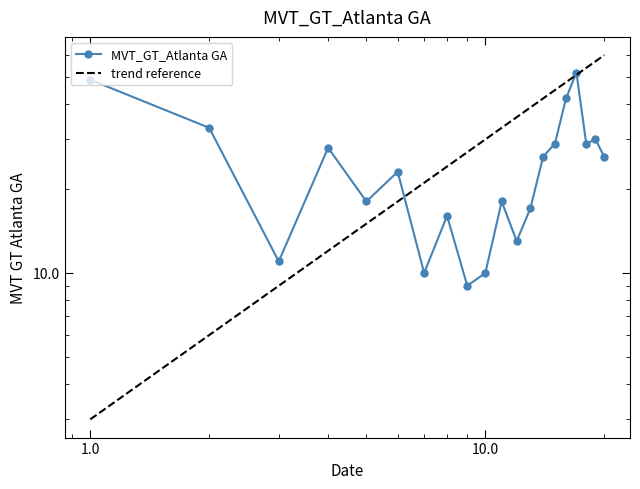

How many data points are above 26?

8